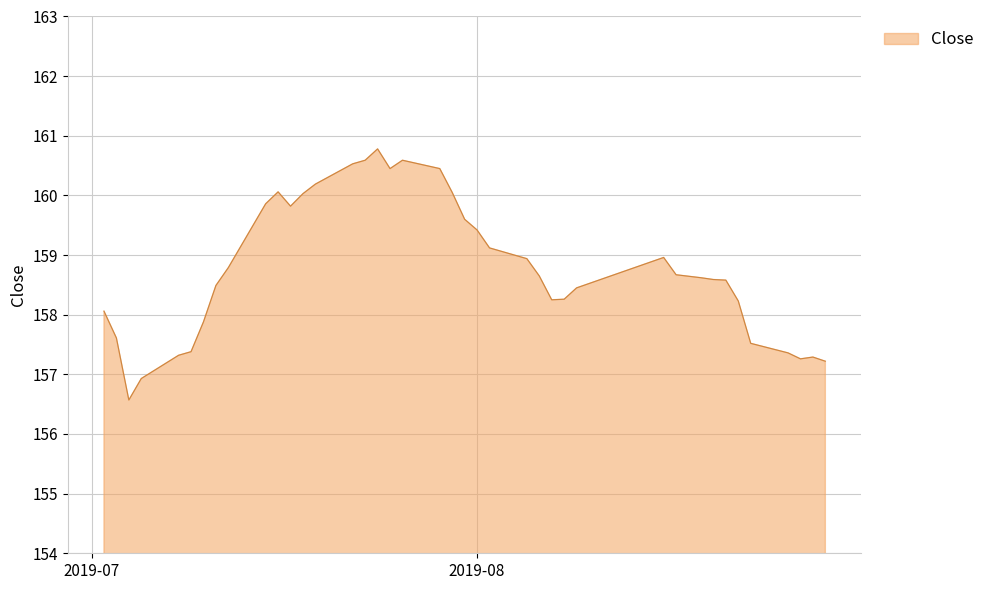

What is the smallest value displayed?

156.6